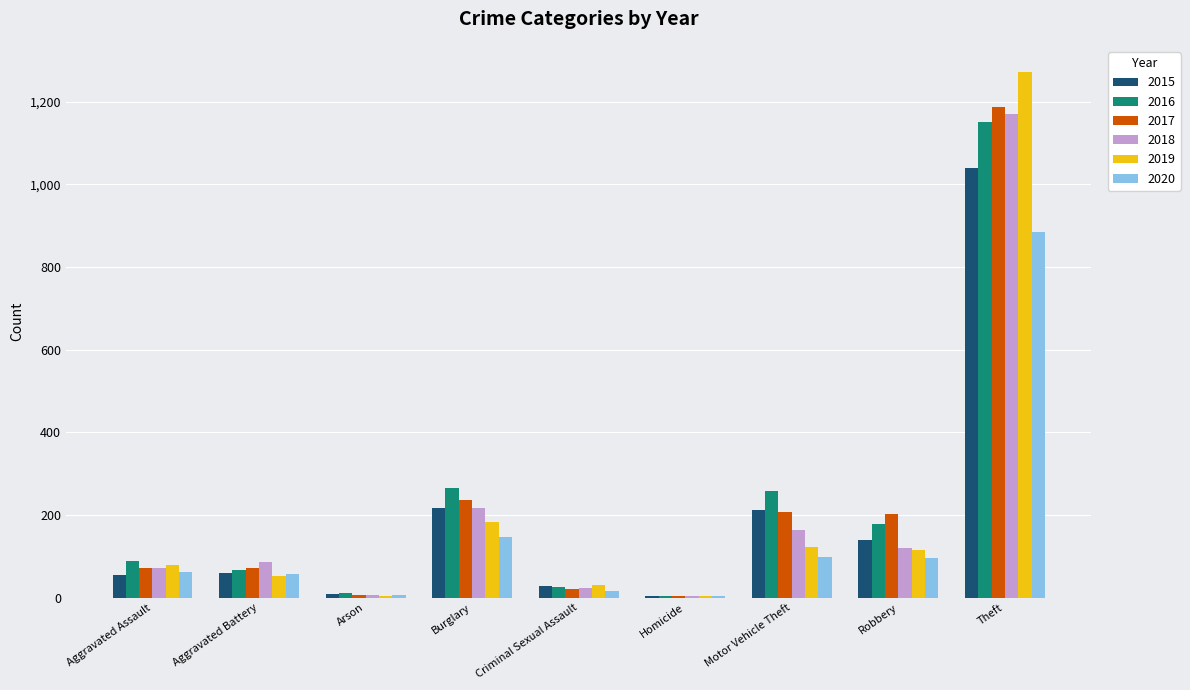

What value does the 2019 series have at Motor Vehicle Theft, to the nearest 100?

100